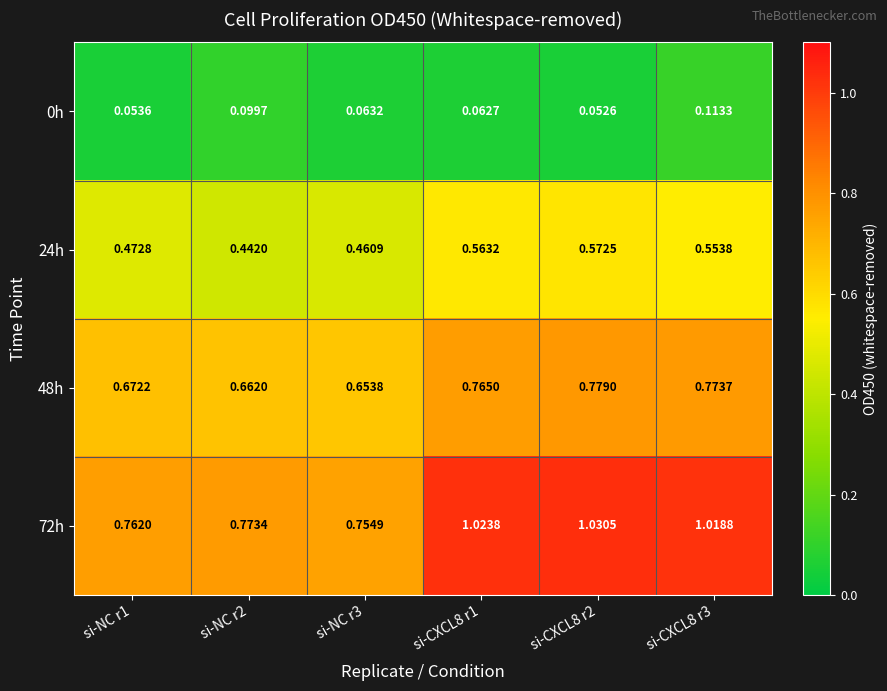

Is the value of 0h at si-NC r3 greater than the value of 24h at si-CXCL8 r1?

No